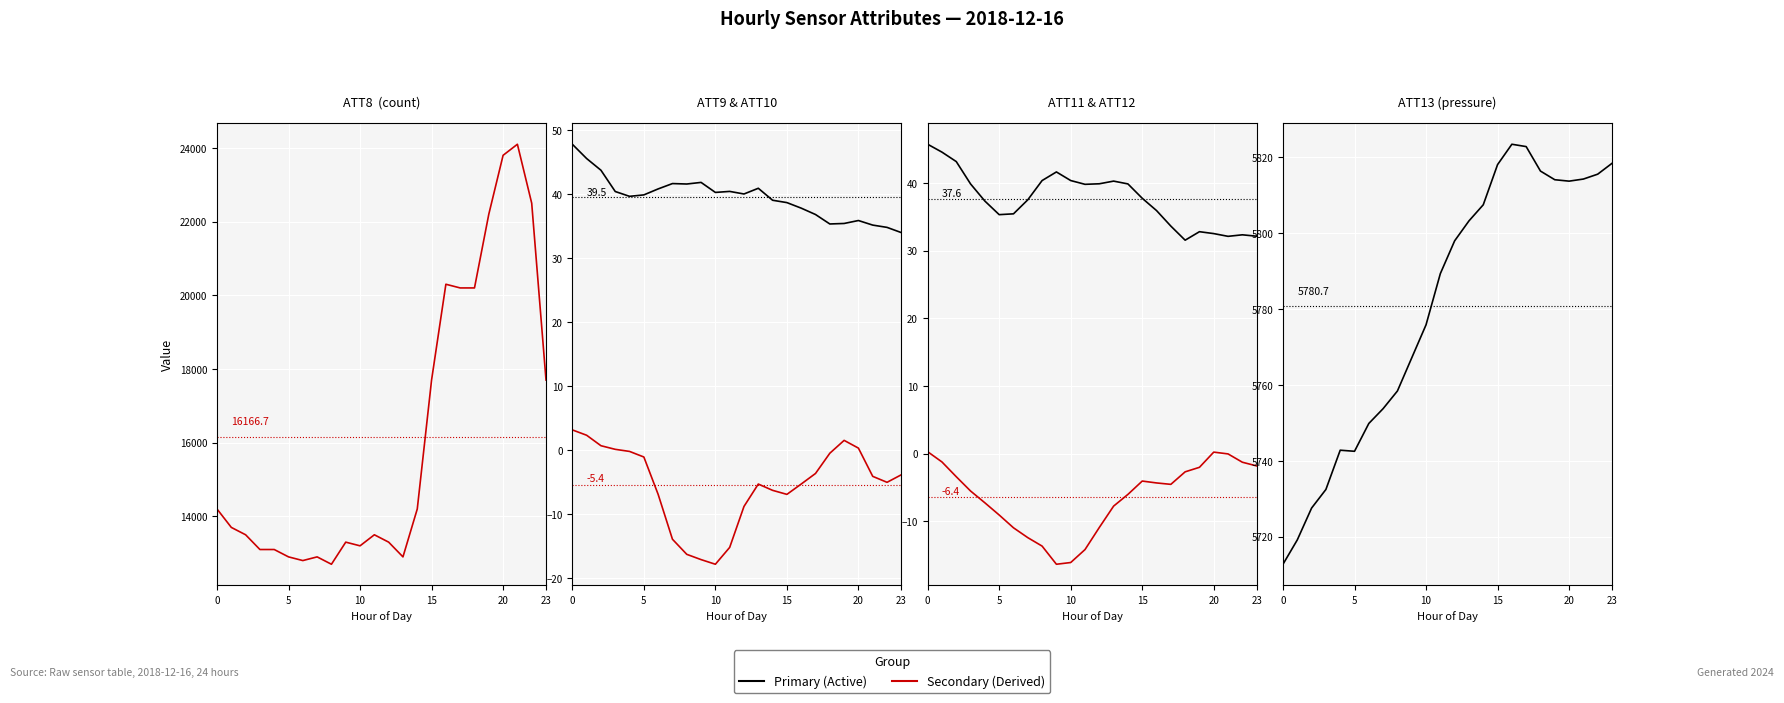

Reading left to right, what are all the values shown in this chart?

ATT8: 14200.0	13700.0	13500.0	13100.0	13100.0	12900.0	12800.0	12900.0	12700.0	13300.0	13200.0	13500.0	13300.0	12900.0	14200.0	17700.0	20300.0	20200.0	20200.0	22200.0	23800.0	24100.0	22500.0	17700.0
ATT9 (Active): 47.8	45.6	43.8	40.5	39.7	39.9	40.9	41.7	41.6	41.9	40.3	40.5	40.1	41.0	39.1	38.7	37.9	36.9	35.4	35.5	35.9	35.2	34.8	34.0
ATT10 (Derived): 3.2	2.4	0.7	0.2	-0.2	-1.0	-6.9	-13.9	-16.2	-17.1	-17.8	-15.2	-8.8	-5.3	-6.2	-6.9	-5.3	-3.6	-0.4	1.6	0.4	-4.1	-5.0	-3.8
ATT11 (Active): 45.7	44.6	43.2	39.9	37.3	35.3	35.4	37.5	40.4	41.6	40.4	39.8	39.9	40.3	39.9	37.7	35.9	33.6	31.6	32.8	32.5	32.1	32.3	32.1
ATT12 (Derived): 0.3	-1.2	-3.4	-5.5	-7.3	-9.1	-10.9	-12.4	-13.6	-16.3	-16.1	-14.2	-10.9	-7.7	-6.0	-4.0	-4.3	-4.5	-2.7	-2.0	0.2	-0.0	-1.3	-1.8
ATT13: 5712.7	5719.2	5727.6	5732.5	5742.8	5742.5	5749.9	5753.8	5758.4	5767.1	5775.9	5789.4	5798.0	5803.3	5807.5	5818.1	5823.5	5822.8	5816.4	5814.1	5813.7	5814.3	5815.6	5818.4